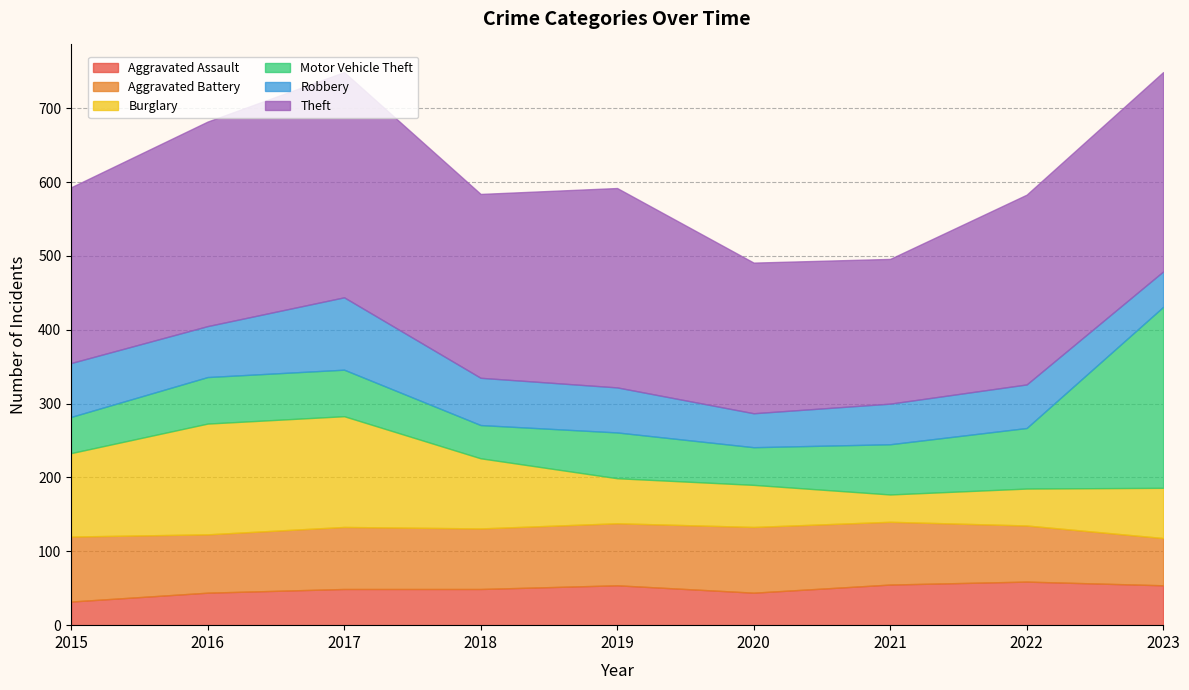

In Theft, how many points are lower than both neighbors (excluding endpoints)?

2